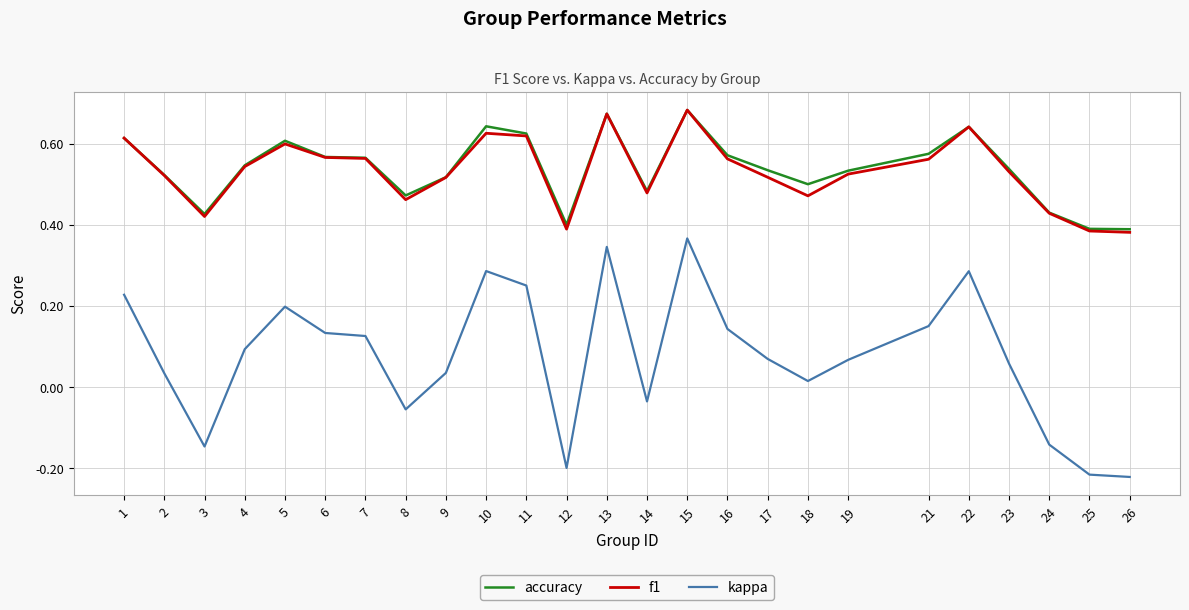

How many values in the kappa series exceed 0?

18